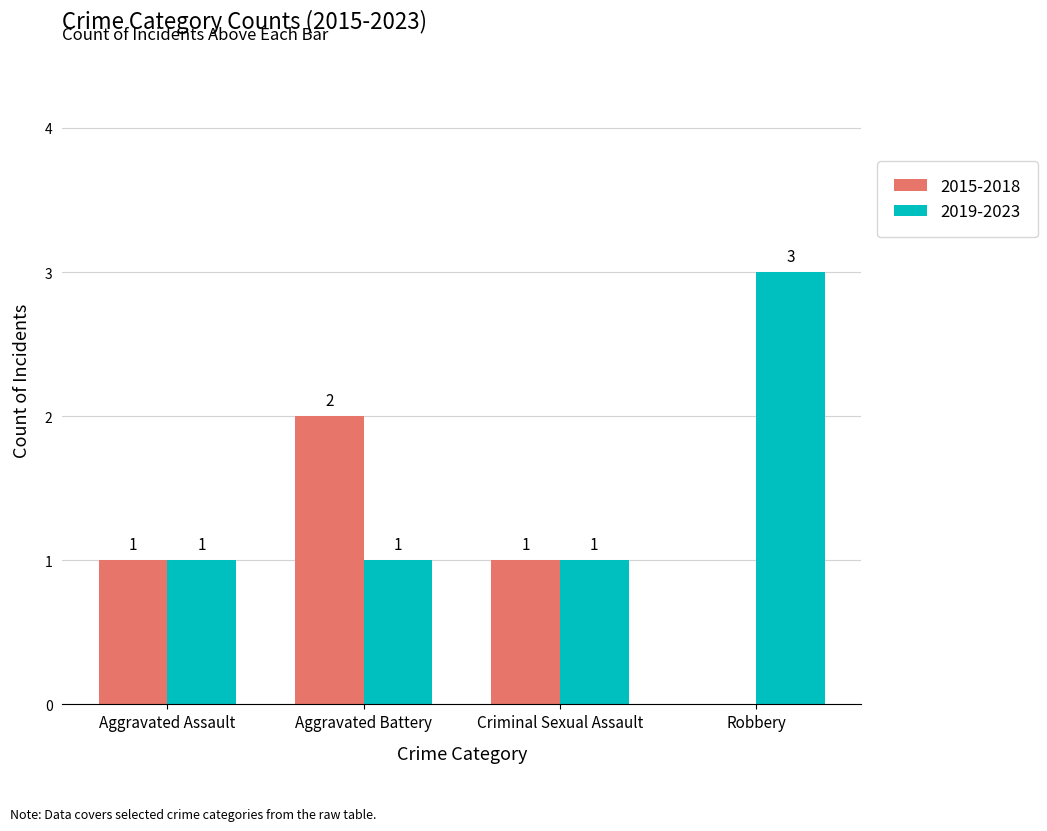

Reading right to left, transcribe all the data shown in this chart.

2015-2018: 0	1	2	1
2019-2023: 3	1	1	1